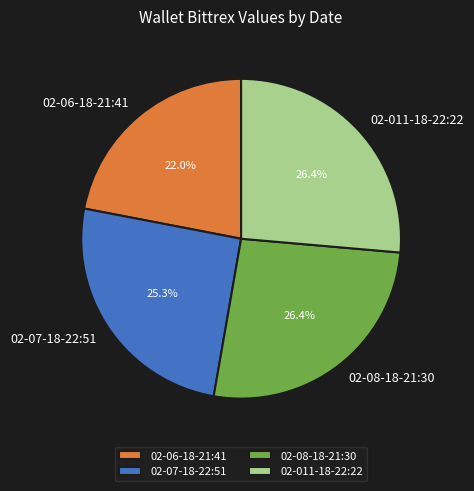

What is the ratio of the value at 02-011-18-22:22 to the value at 02-08-18-21:30?

1.0